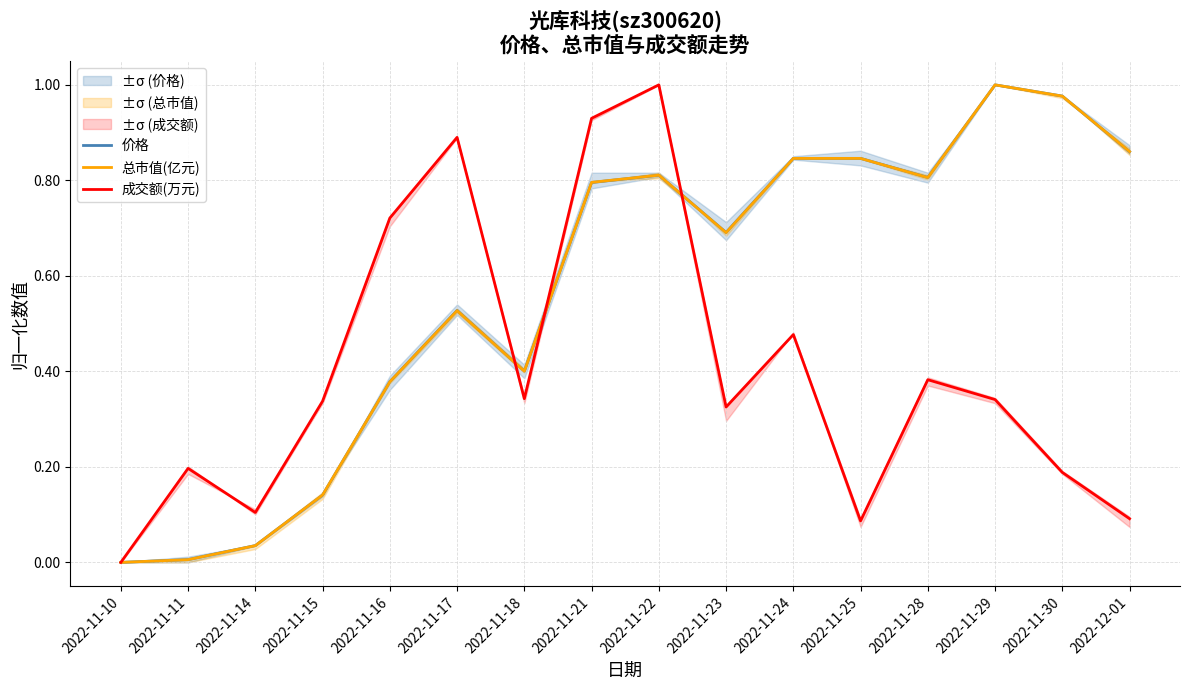

What is the difference between the 价格 values at 2022-11-22 and 2022-11-14?

0.8